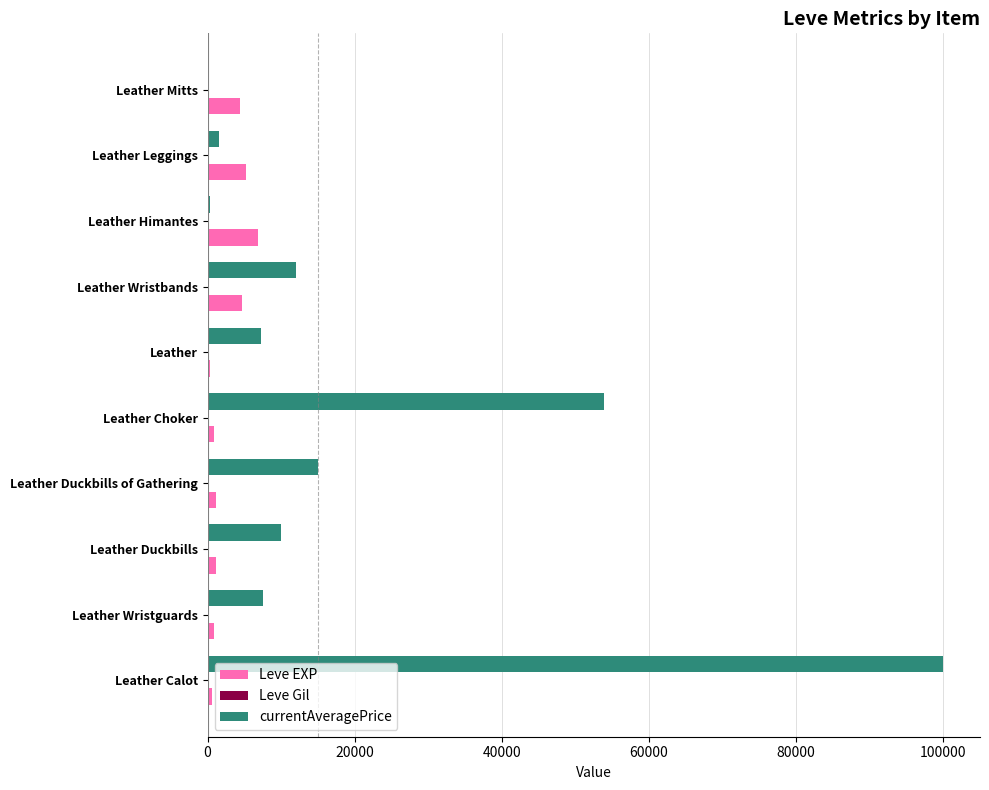

How many data points does each series have?

10